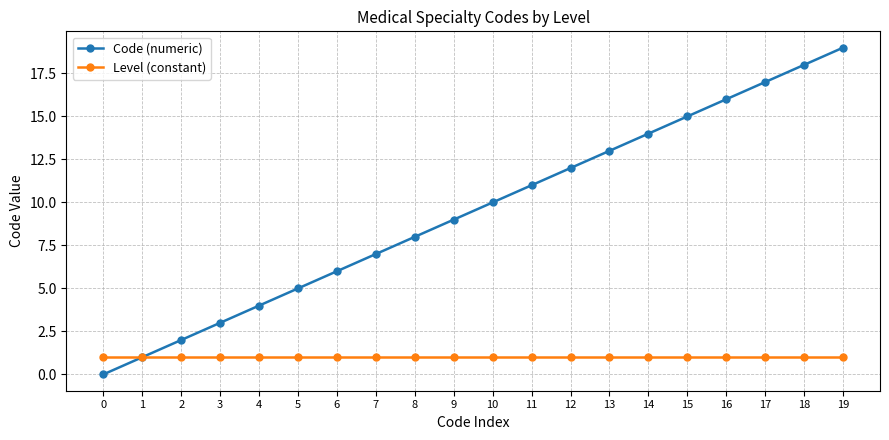

True or false: Code (numeric) has more than 0 points higher than both neighbors.

False